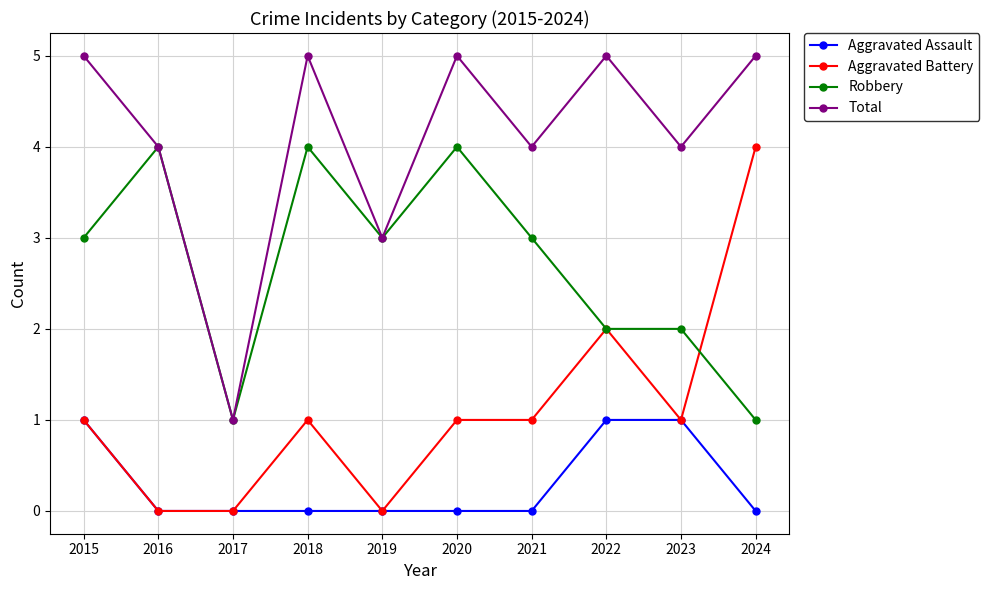

The Aggravated Battery series shows 2 at 2023. True or false?

False